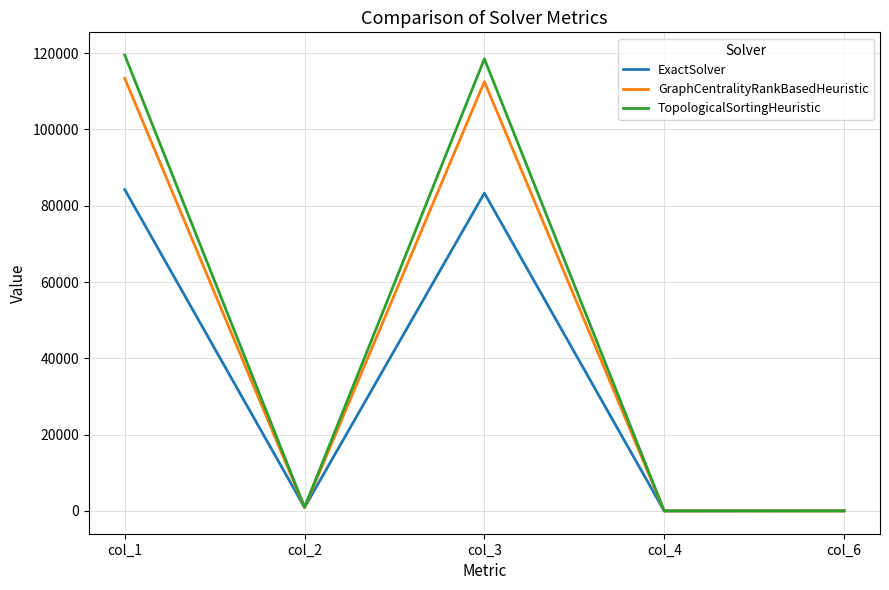

Does the chart have visible grid lines?

Yes